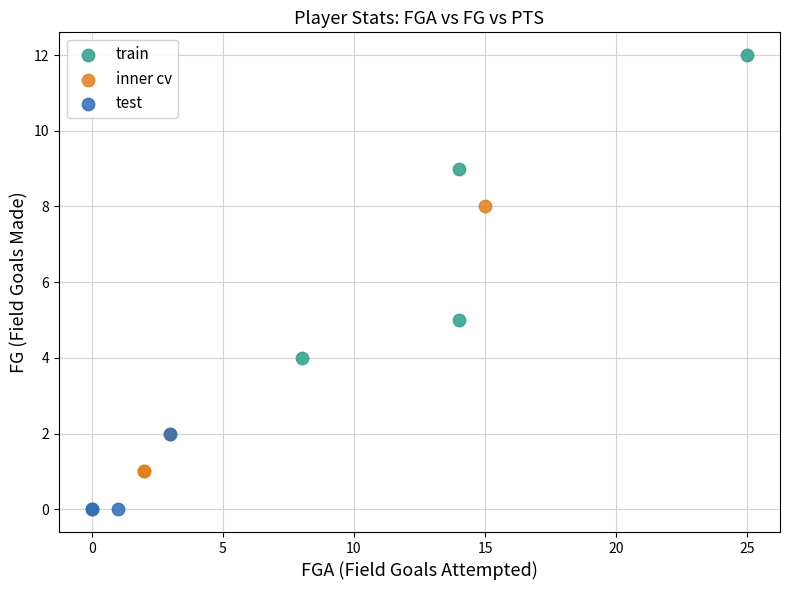

Which series contains the highest Y value?

train